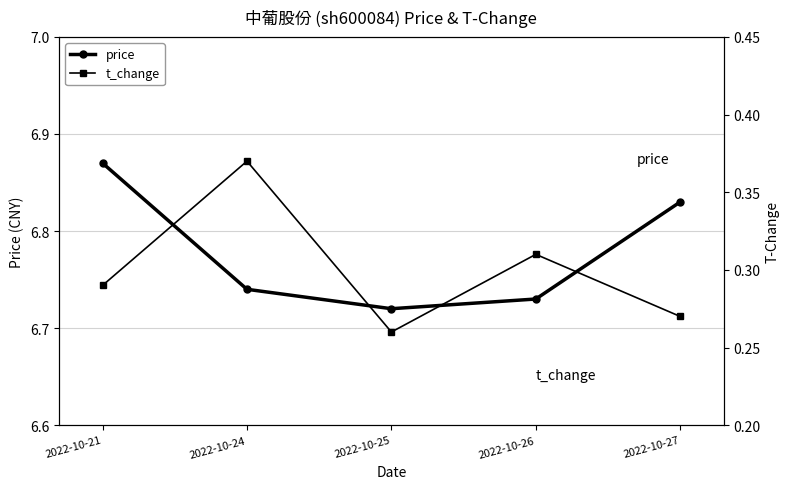

List the series in order of their overall mean, lowest first.

t_change, price